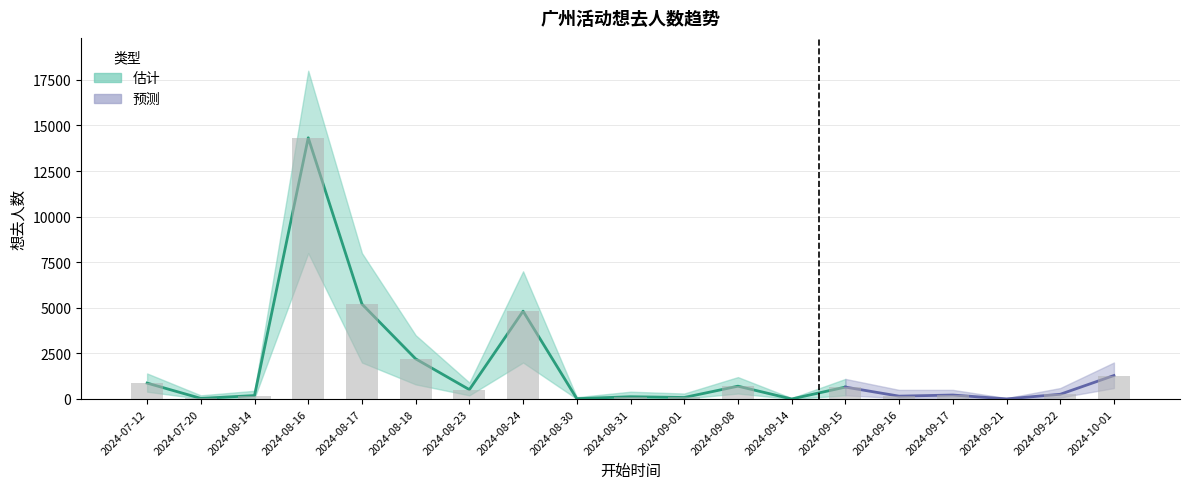

The value of 想去人数_lower at 2024-08-30 is 3. True or false?

False